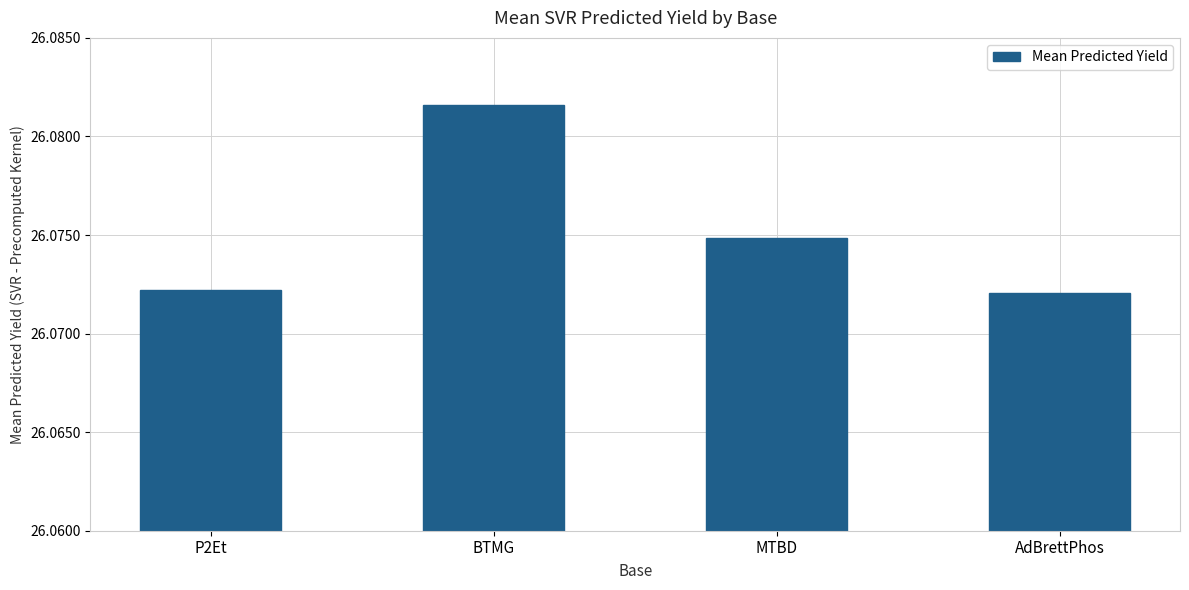

Which category has the highest value across all series?

BTMG